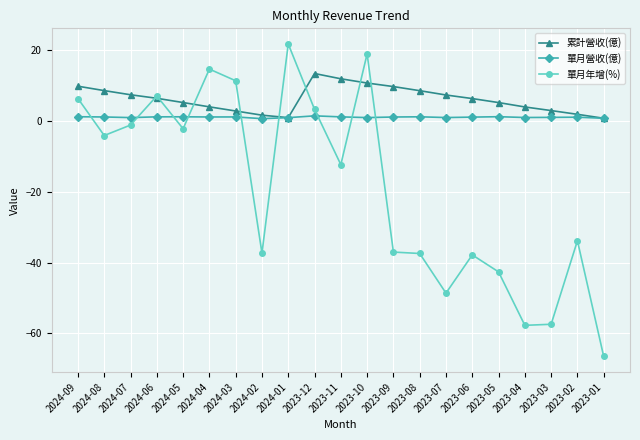

The 單月年增(%) series shows -1.1 at 2024-07. True or false?

True